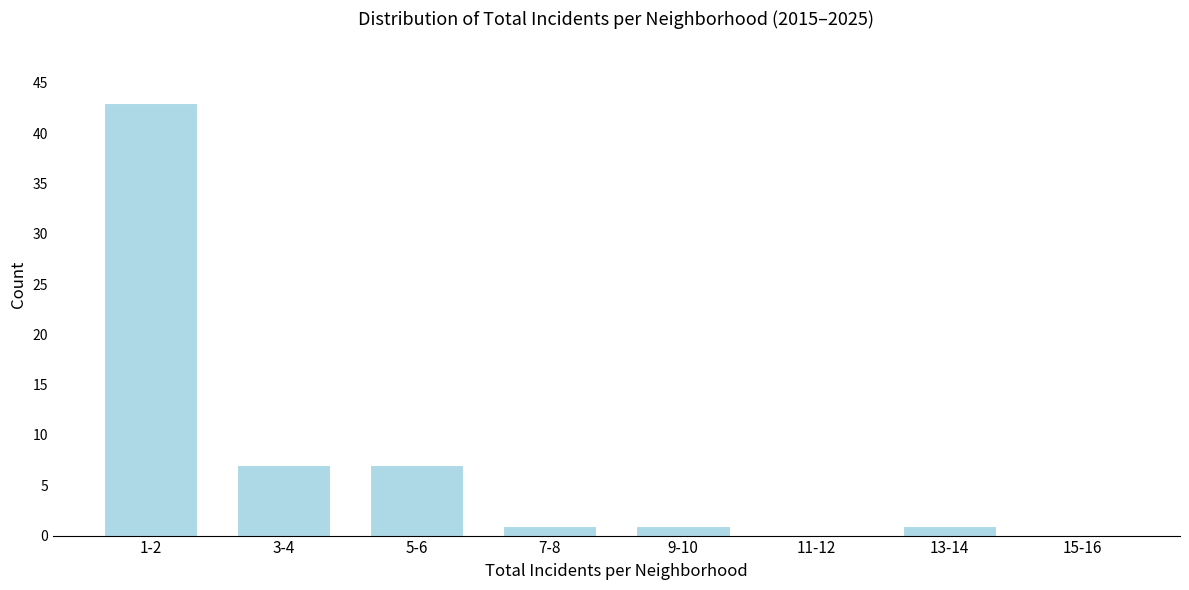

Reading left to right, extract all data points from this chart.

1-2=43	3-4=7	5-6=7	7-8=1	9-10=1	11-12=0	13-14=1	15-16=0